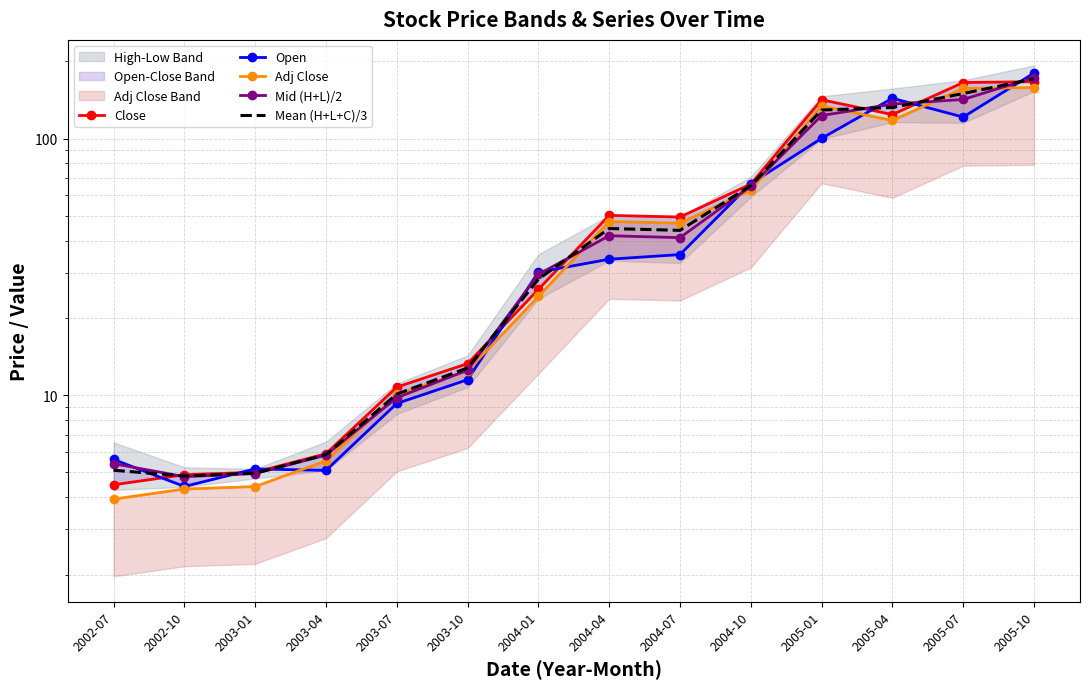

Reading right to left, transcribe all the data shown in this chart.

Close: 2005-10=166.5	2005-07=165.2	2005-04=123.9	2005-01=141.6	2004-10=66.4	2004-07=49.4	2004-04=50.2	2004-01=25.8	2003-10=13.3	2003-07=10.8	2003-04=5.9	2003-01=5.0	2002-10=4.9	2002-07=4.5
Open: 2005-10=179.9	2005-07=121.2	2005-04=143.5	2005-01=100.2	2004-10=66.7	2004-07=35.3	2004-04=33.9	2004-01=30.1	2003-10=11.5	2003-07=9.3	2003-04=5.1	2003-01=5.2	2002-10=4.4	2002-07=5.6
Adj Close: 2005-10=157.9	2005-07=156.7	2005-04=117.6	2005-01=134.0	2004-10=62.8	2004-07=46.8	2004-04=47.5	2004-01=24.2	2003-10=12.5	2003-07=10.1	2003-04=5.5	2003-01=4.4	2002-10=4.3	2002-07=3.9
Mid (H+L)/2: 2005-10=172.8	2005-07=141.9	2005-04=136.2	2005-01=122.9	2004-10=65.1	2004-07=41.1	2004-04=41.8	2004-01=29.6	2003-10=12.5	2003-07=9.8	2003-04=5.8	2003-01=4.9	2002-10=4.8	2002-07=5.4
Mean (H+L+C)/3: 2005-10=170.7	2005-07=149.7	2005-04=132.1	2005-01=129.1	2004-10=65.5	2004-07=43.9	2004-04=44.6	2004-01=28.3	2003-10=12.8	2003-07=10.1	2003-04=5.9	2003-01=5.0	2002-10=4.8	2002-07=5.1